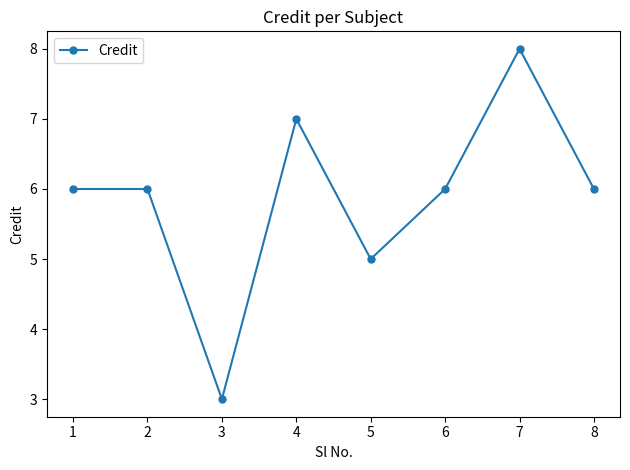

Count the number of data series in this chart.

1